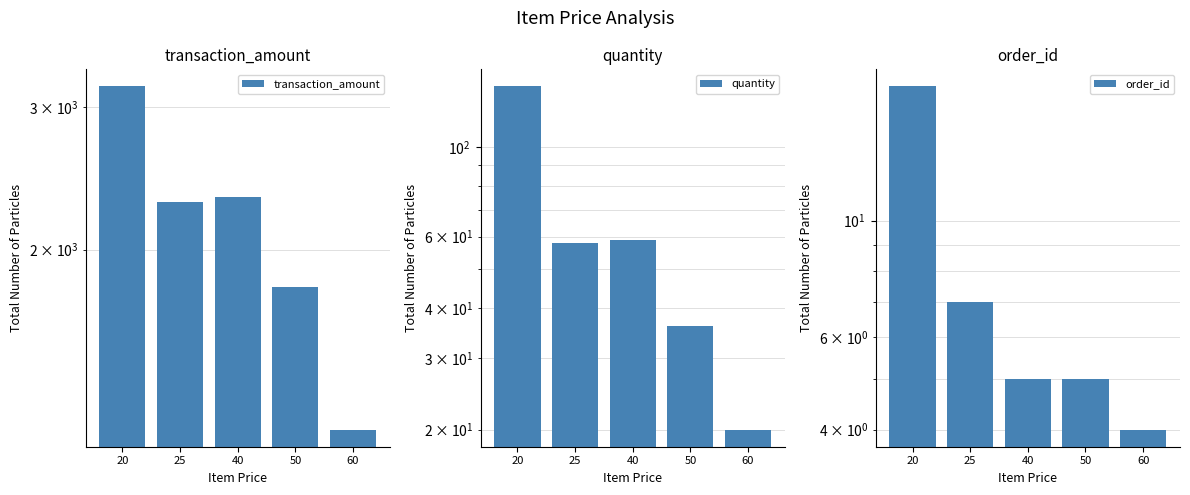

At which category is the sum across all series the highest?

20